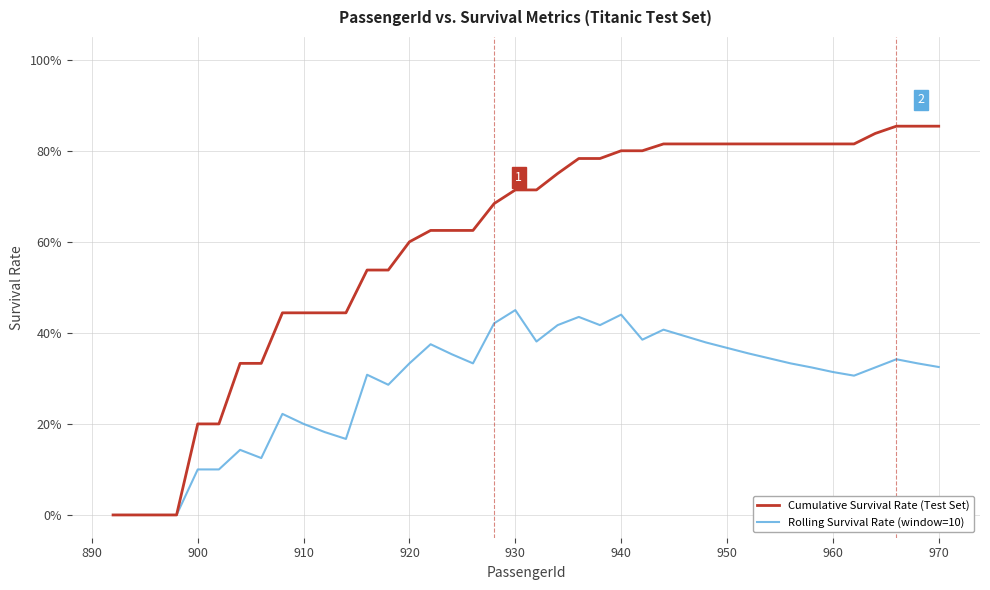

Which series has the largest total across all categories?

Cumulative Survival Rate (Test Set)